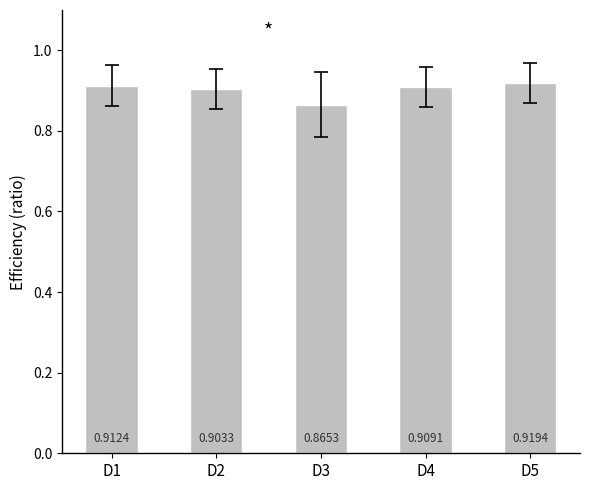

Are the bars grouped side by side (vs. stacked)?

No